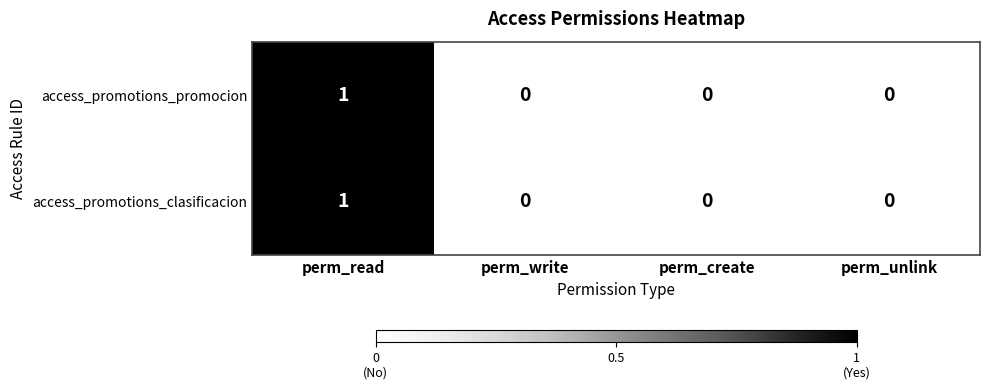

The access_promotions_promocion series shows 0 at perm_write. True or false?

True